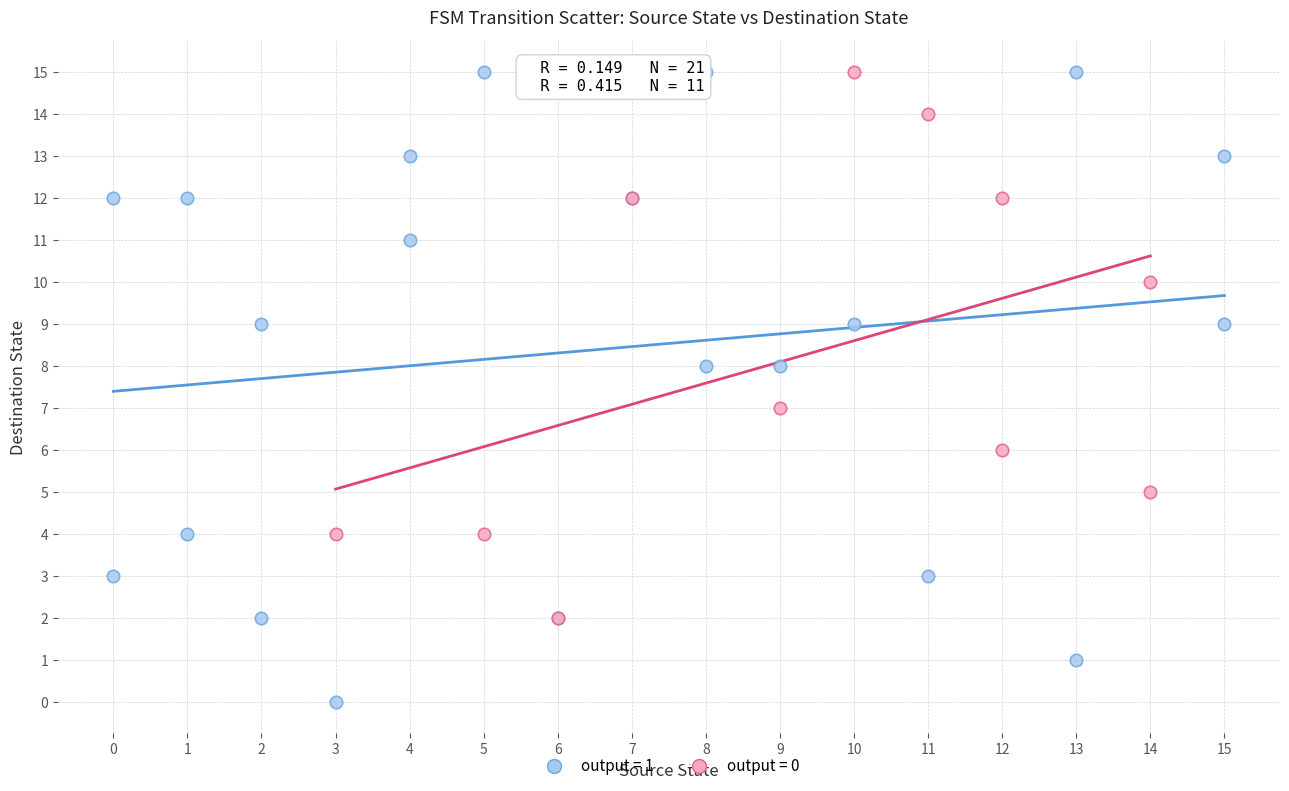

Which series contains the lowest Y value?

output = 1